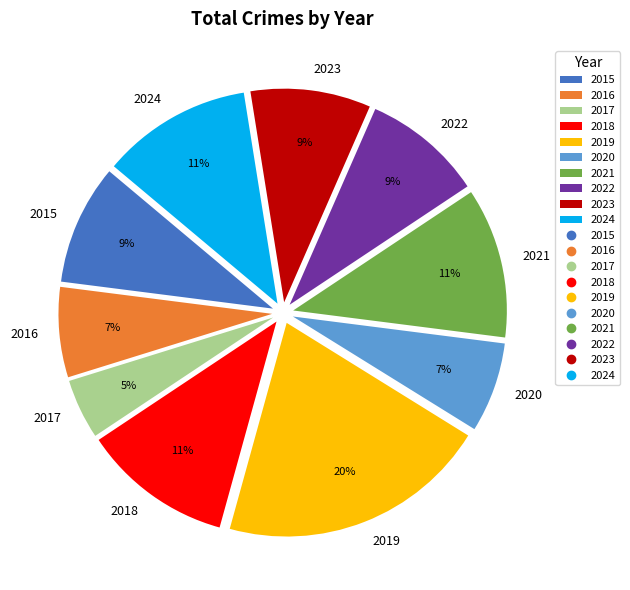

Approximately how many times larger is the value at 2022 compared to 2016?

1.3